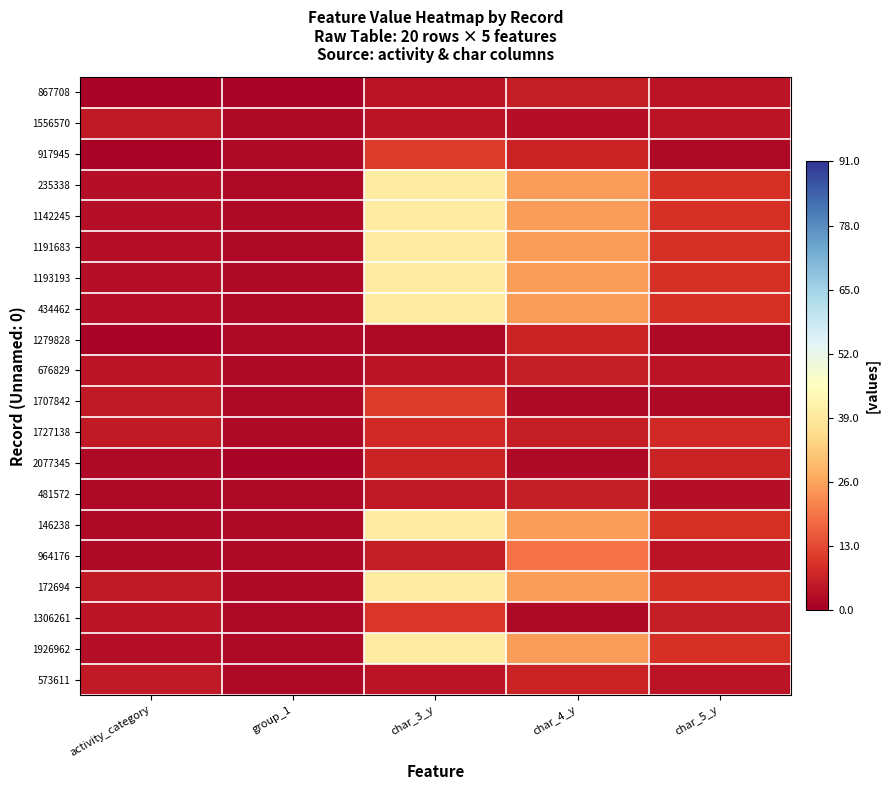

Reading left to right, what are all the values shown in this chart?

867708: activity_category=1	group_1=1	char_3_y=4	char_4_y=6	char_5_y=4
1556570: activity_category=5	group_1=2	char_3_y=4	char_4_y=3	char_5_y=4
917945: activity_category=1	group_1=2	char_3_y=11	char_4_y=7	char_5_y=2
235338: activity_category=3	group_1=2	char_3_y=40	char_4_y=25	char_5_y=9
1142245: activity_category=3	group_1=2	char_3_y=40	char_4_y=25	char_5_y=9
1191683: activity_category=3	group_1=2	char_3_y=40	char_4_y=25	char_5_y=9
1193193: activity_category=3	group_1=2	char_3_y=40	char_4_y=25	char_5_y=9
434462: activity_category=3	group_1=2	char_3_y=40	char_4_y=25	char_5_y=9
1279828: activity_category=1	group_1=2	char_3_y=2	char_4_y=7	char_5_y=2
676829: activity_category=4	group_1=2	char_3_y=4	char_4_y=6	char_5_y=4
1707842: activity_category=5	group_1=2	char_3_y=11	char_4_y=2	char_5_y=2
1727138: activity_category=5	group_1=2	char_3_y=8	char_4_y=6	char_5_y=8
2077345: activity_category=2	group_1=1	char_3_y=7	char_4_y=2	char_5_y=7
481572: activity_category=2	group_1=2	char_3_y=5	char_4_y=6	char_5_y=3
146238: activity_category=2	group_1=2	char_3_y=40	char_4_y=25	char_5_y=9
964176: activity_category=2	group_1=2	char_3_y=6	char_4_y=19	char_5_y=4
172694: activity_category=5	group_1=2	char_3_y=40	char_4_y=25	char_5_y=9
1306261: activity_category=4	group_1=2	char_3_y=10	char_4_y=2	char_5_y=6
1926962: activity_category=3	group_1=2	char_3_y=40	char_4_y=25	char_5_y=9
573611: activity_category=5	group_1=2	char_3_y=4	char_4_y=7	char_5_y=4